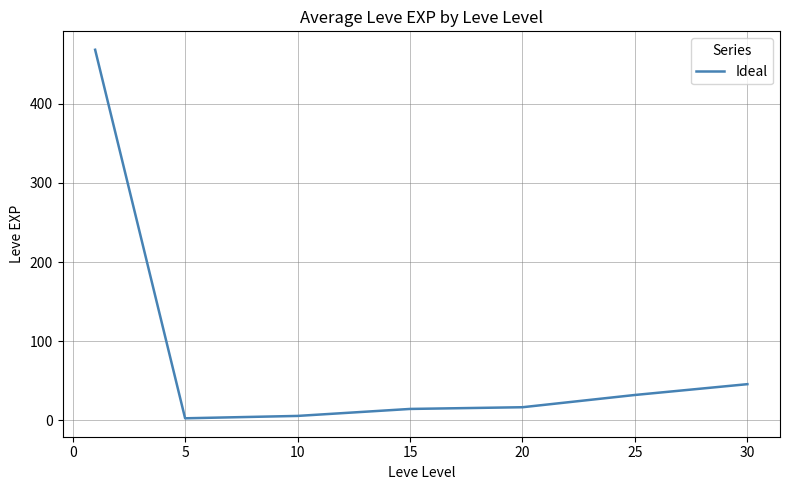

What is the maximum value shown in the chart?

468.5